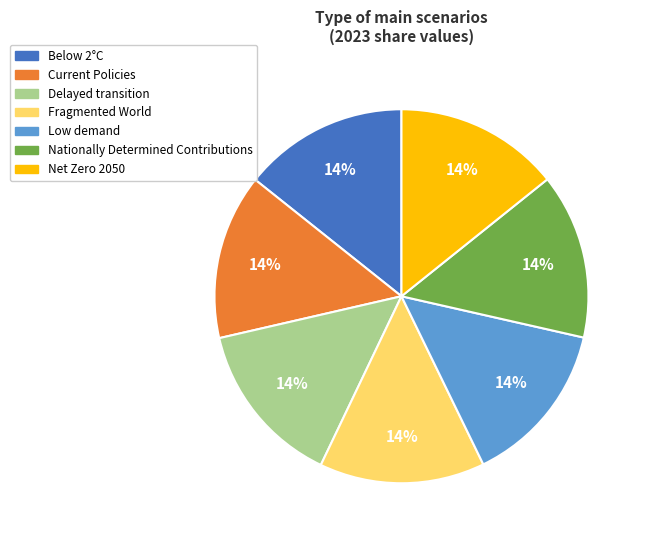

True or false: Delayed transition accounts for 14% of the total.

True